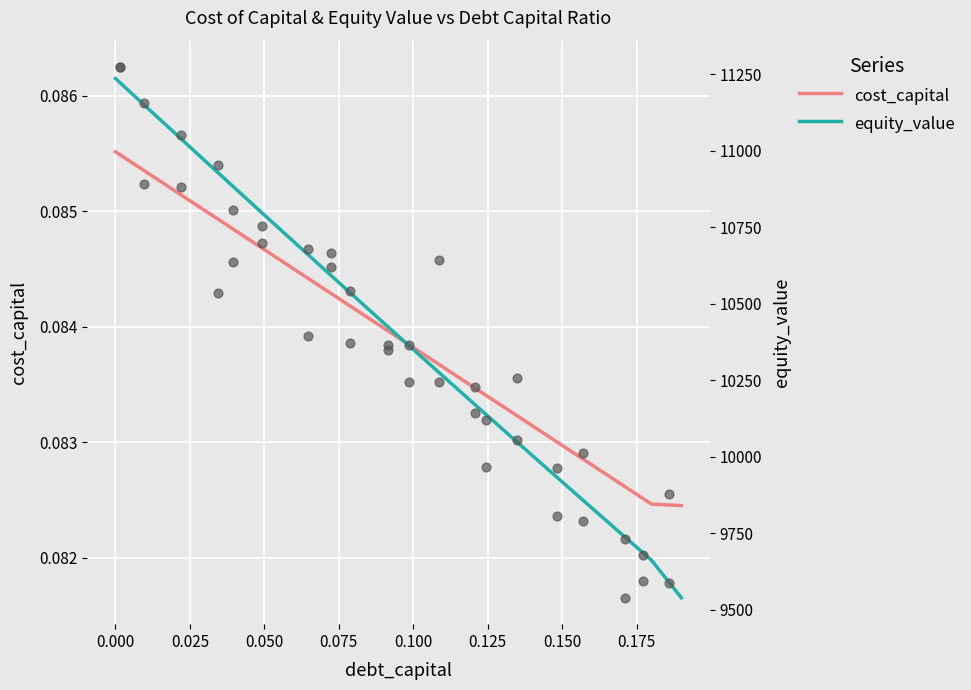

Which series has the largest total across all categories?

equity_value